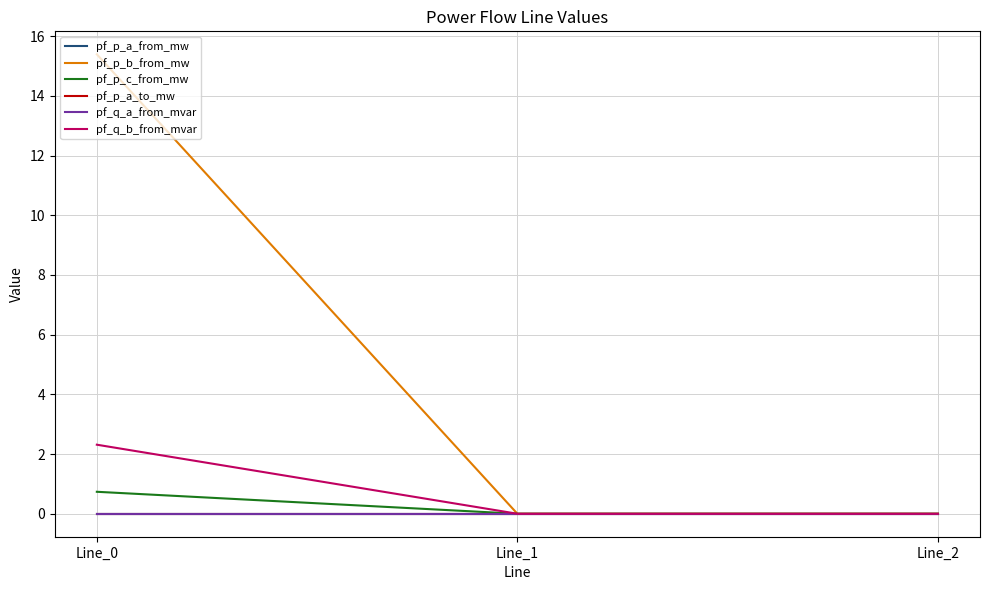

At how many categories does at least one series exceed 12?

1